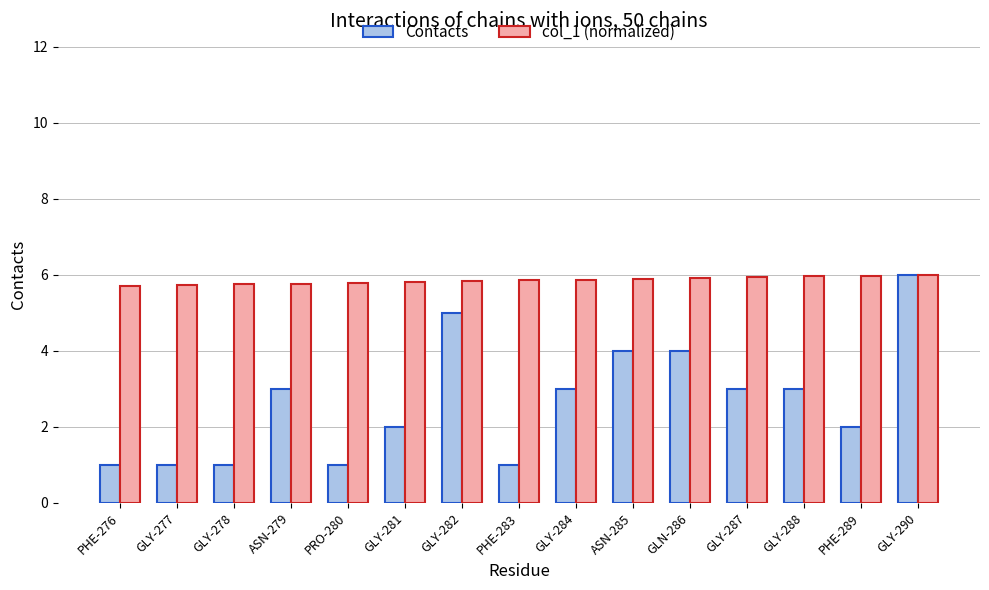

What is the lowest value of the col_1 (normalized) series?

5.7